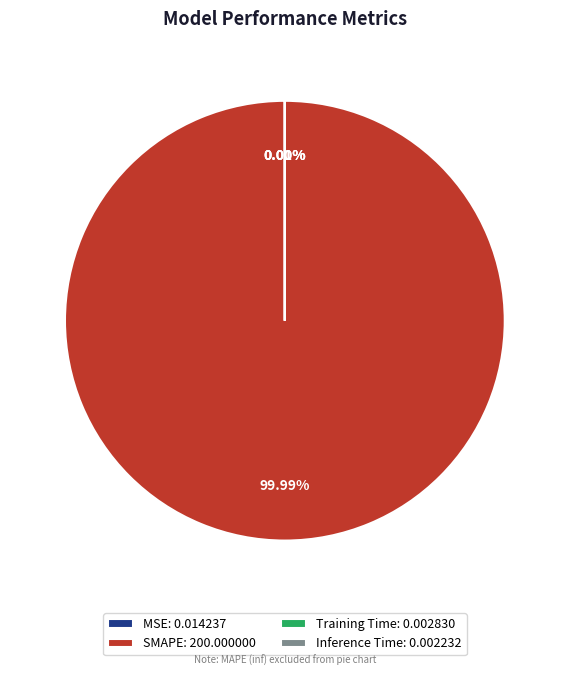

Which has a higher value, SMAPE or Training Time?

SMAPE